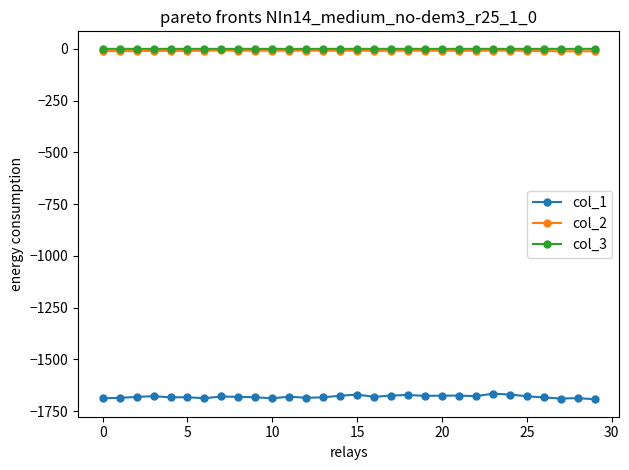

Is this an area chart (filled region under the line)?

No